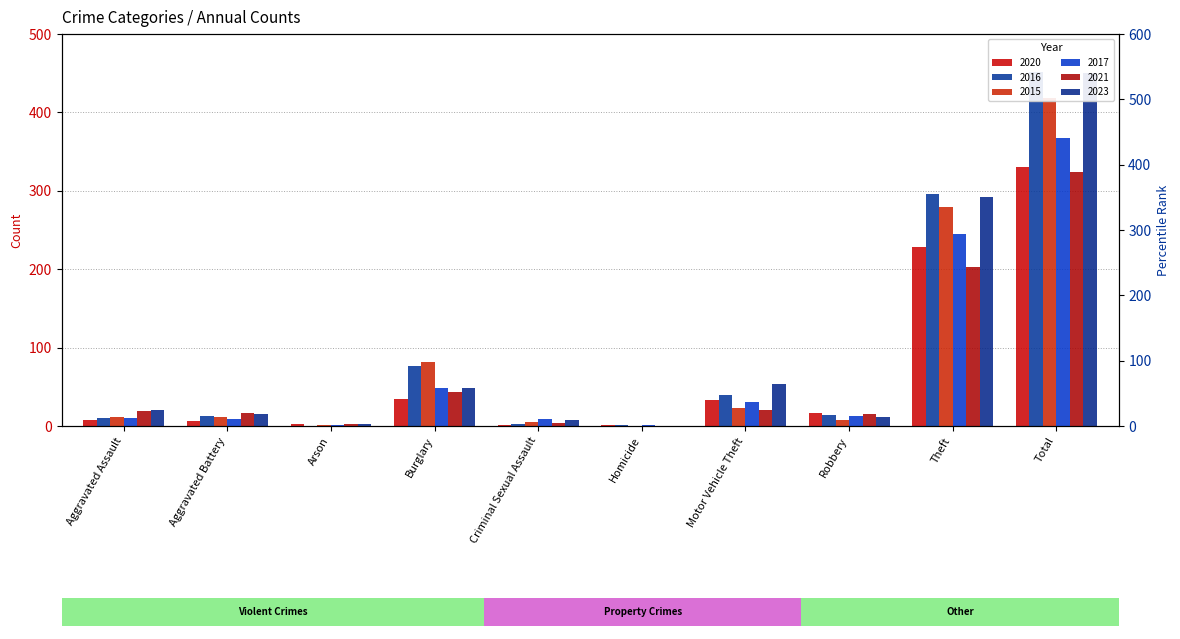

How many values in 2015 are above zero?

9